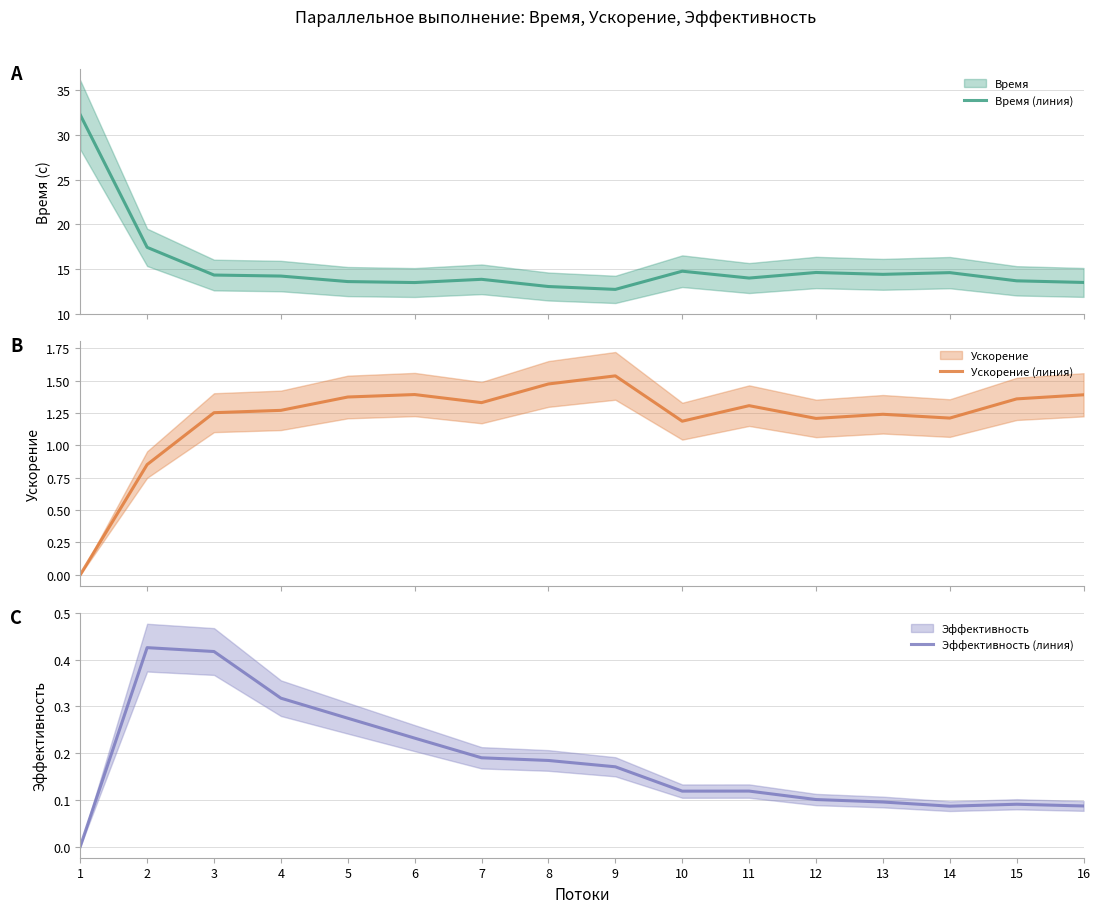

At which label is Время (линия) closest to 22?

2